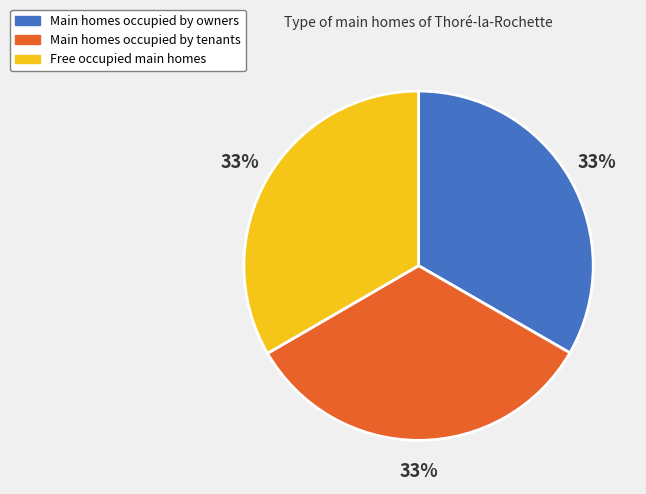

To the nearest percent, what is the average slice percentage?

33%